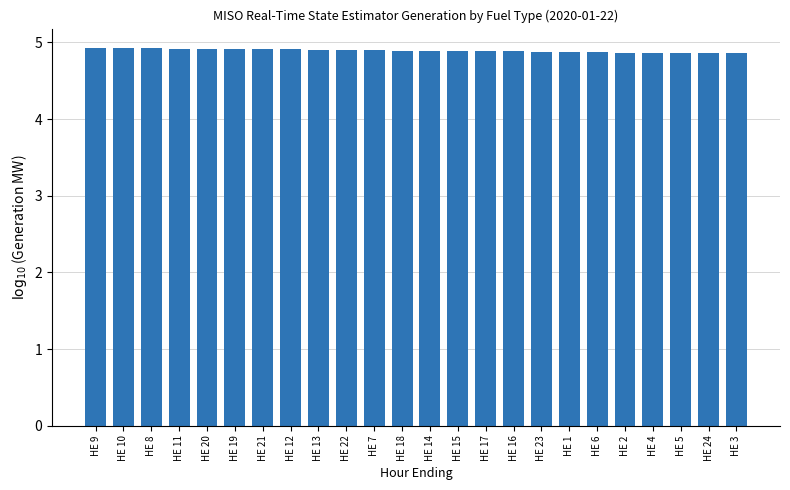

What is the minimum value shown in the chart?

4.9